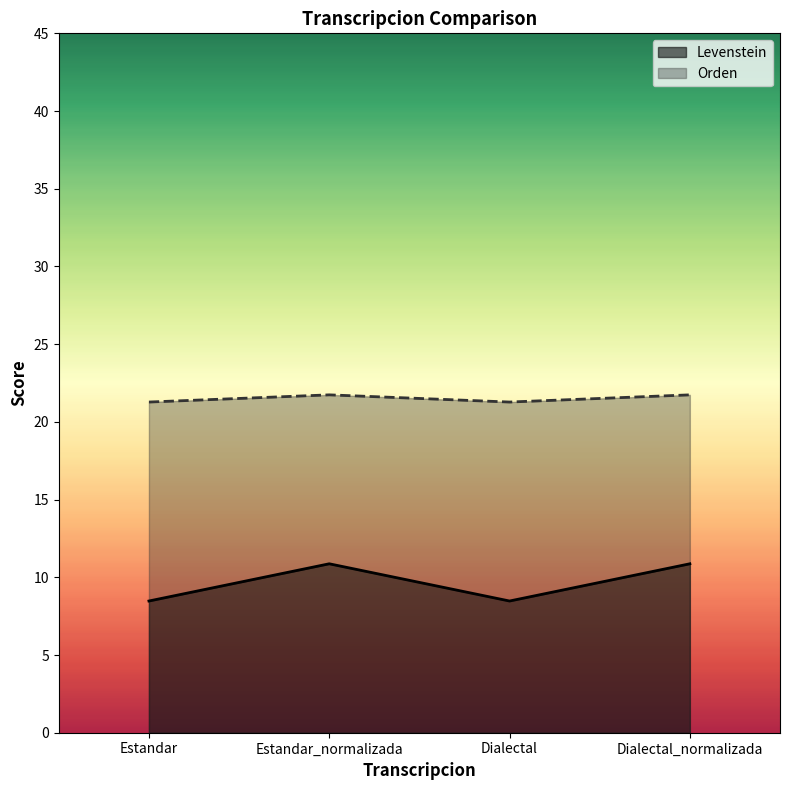

Is it true that Orden equals 4.6 at Dialectal_normalizada?

False